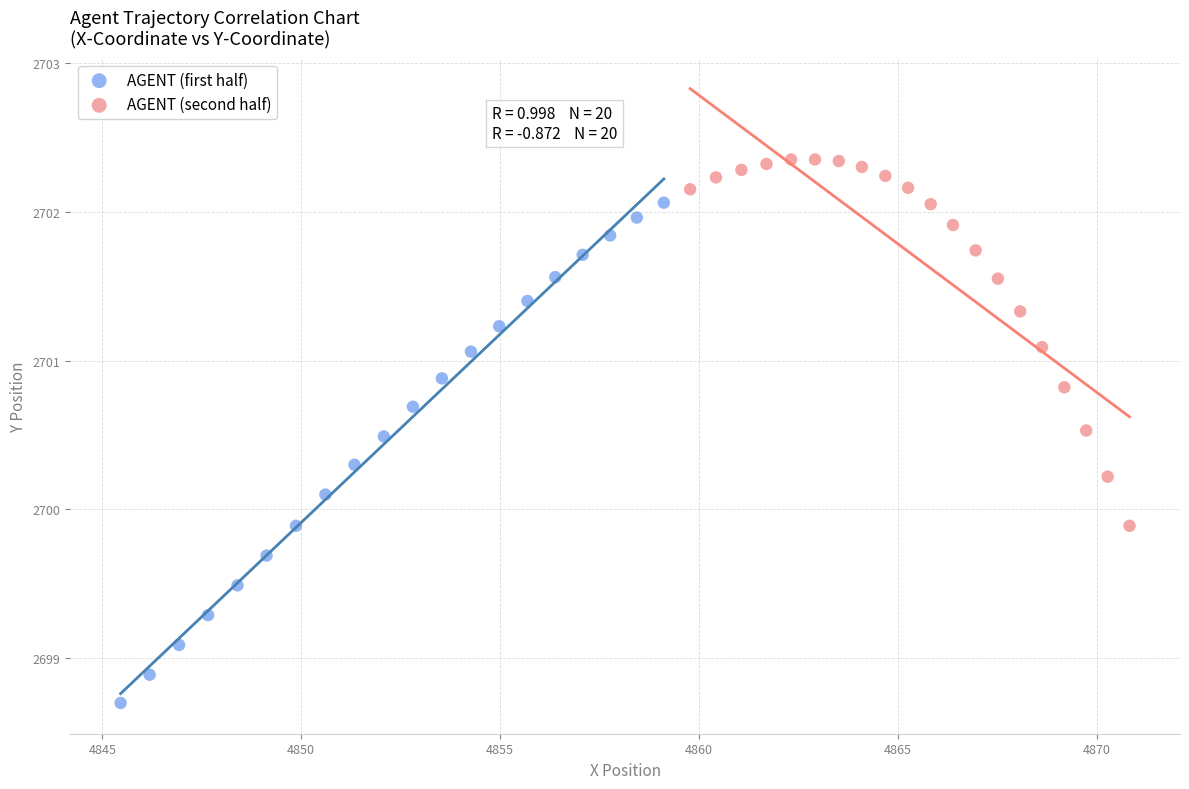

Which series contains the lowest Y value?

AGENT (first half)